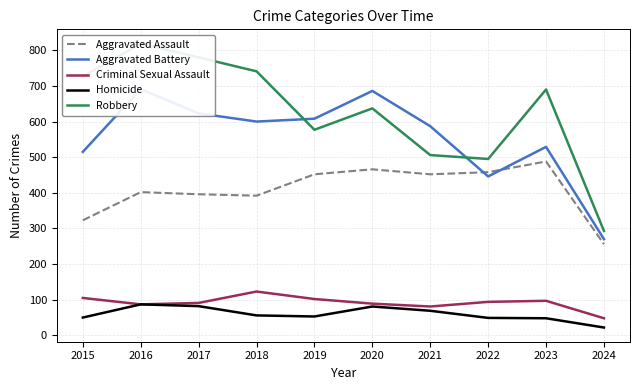

What is the value of the Criminal Sexual Assault point at the 7th from the left?

81